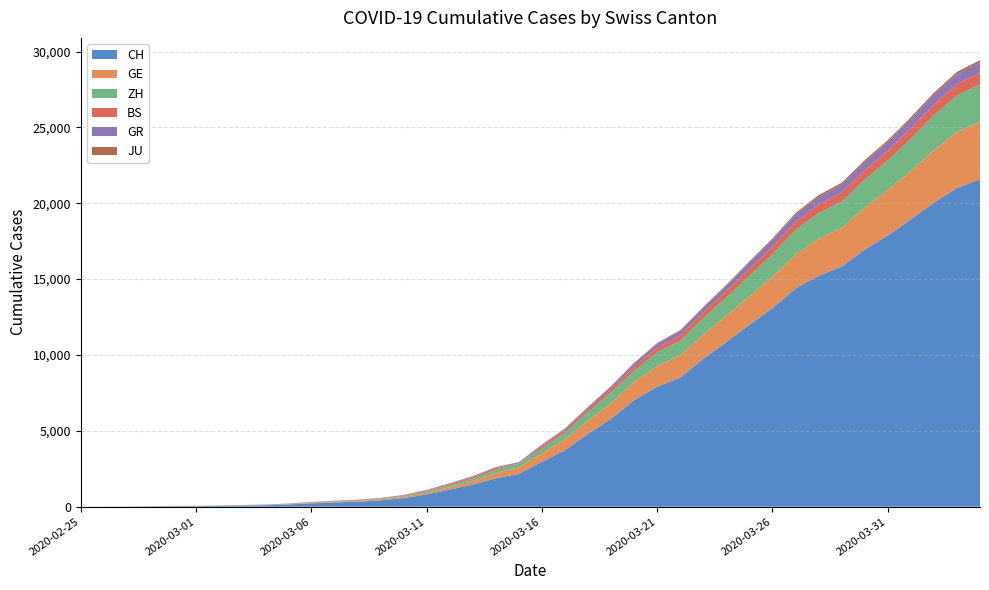

Reading left to right, what are all the values shown in this chart?

CH: 2020-02-25=0	2020-02-26=4	2020-02-27=8	2020-02-28=20	2020-02-29=30	2020-03-01=36	2020-03-02=50	2020-03-03=69	2020-03-04=97	2020-03-05=142	2020-03-06=219	2020-03-07=280	2020-03-08=327	2020-03-09=419	2020-03-10=570	2020-03-11=807	2020-03-12=1125	2020-03-13=1463	2020-03-14=1870	2020-03-15=2165	2020-03-16=2959	2020-03-17=3727	2020-03-18=4807	2020-03-19=5794	2020-03-20=7022	2020-03-21=7912	2020-03-22=8506	2020-03-23=9746	2020-03-24=10850	2020-03-25=11990	2020-03-26=13081	2020-03-27=14384	2020-03-28=15225	2020-03-29=15827	2020-03-30=16947	2020-03-31=17872	2020-04-01=18936	2020-04-02=20030	2020-04-03=21007	2020-04-04=21583
GE: 2020-02-25=0	2020-02-26=1	2020-02-27=1	2020-02-28=5	2020-02-29=9	2020-03-01=10	2020-03-02=11	2020-03-03=14	2020-03-04=16	2020-03-05=20	2020-03-06=30	2020-03-07=43	2020-03-08=45	2020-03-09=60	2020-03-10=80	2020-03-11=114	2020-03-12=155	2020-03-13=227	2020-03-14=351	2020-03-15=435	2020-03-16=556	2020-03-17=710	2020-03-18=863	2020-03-19=1041	2020-03-20=1212	2020-03-21=1350	2020-03-22=1453	2020-03-23=1611	2020-03-24=1729	2020-03-25=1870	2020-03-26=2073	2020-03-27=2231	2020-03-28=2436	2020-03-29=2547	2020-03-30=2761	2020-03-31=3003	2020-04-01=3180	2020-04-02=3469	2020-04-03=3678	2020-04-04=3816
ZH: 2020-02-25=0	2020-02-26=0	2020-02-27=2	2020-02-28=2	2020-02-29=6	2020-03-01=7	2020-03-02=10	2020-03-03=13	2020-03-04=15	2020-03-05=23	2020-03-06=29	2020-03-07=34	2020-03-08=40	2020-03-09=49	2020-03-10=62	2020-03-11=101	2020-03-12=140	2020-03-13=163	2020-03-14=218	2020-03-15=250	2020-03-16=326	2020-03-17=429	2020-03-18=568	2020-03-19=679	2020-03-20=711	2020-03-21=919	2020-03-22=978	2020-03-23=1067	2020-03-24=1213	2020-03-25=1358	2020-03-26=1490	2020-03-27=1617	2020-03-28=1691	2020-03-29=1723	2020-03-30=1849	2020-03-31=1937	2020-04-01=2126	2020-04-02=2290	2020-04-03=2418	2020-04-04=2451
BS: 2020-02-25=0	2020-02-26=0	2020-02-27=1	2020-02-28=1	2020-02-29=1	2020-03-01=1	2020-03-02=1	2020-03-03=3	2020-03-04=3	2020-03-05=8	2020-03-06=15	2020-03-07=21	2020-03-08=24	2020-03-09=28	2020-03-10=33	2020-03-11=49	2020-03-12=73	2020-03-13=92	2020-03-14=100	2020-03-15=0	2020-03-16=143	2020-03-17=164	2020-03-18=181	2020-03-19=220	2020-03-20=270	2020-03-21=297	2020-03-22=356	2020-03-23=374	2020-03-24=410	2020-03-25=462	2020-03-26=501	2020-03-27=530	2020-03-28=569	2020-03-29=605	2020-03-30=617	2020-03-31=653	2020-04-01=687	2020-04-02=714	2020-04-03=754	2020-04-04=767
GR: 2020-02-25=0	2020-02-26=2	2020-02-27=2	2020-02-28=6	2020-02-29=6	2020-03-01=6	2020-03-02=9	2020-03-03=9	2020-03-04=12	2020-03-05=14	2020-03-06=16	2020-03-07=17	2020-03-08=18	2020-03-09=18	2020-03-10=22	2020-03-11=31	2020-03-12=43	2020-03-13=53	2020-03-14=56	2020-03-15=71	2020-03-16=84	2020-03-17=101	2020-03-18=128	2020-03-19=182	2020-03-20=226	2020-03-21=258	2020-03-22=284	2020-03-23=300	2020-03-24=343	2020-03-25=393	2020-03-26=433	2020-03-27=474	2020-03-28=495	2020-03-29=519	2020-03-30=535	2020-03-31=547	2020-04-01=592	2020-04-02=622	2020-04-03=649	2020-04-04=657
JU: 2020-02-25=0	2020-02-26=0	2020-02-27=1	2020-02-28=1	2020-02-29=1	2020-03-01=1	2020-03-02=1	2020-03-03=2	2020-03-04=2	2020-03-05=4	2020-03-06=4	2020-03-07=5	2020-03-08=5	2020-03-09=7	2020-03-10=7	2020-03-11=7	2020-03-12=12	2020-03-13=17	2020-03-14=18	2020-03-15=19	2020-03-16=25	2020-03-17=29	2020-03-18=32	2020-03-19=36	2020-03-20=44	2020-03-21=54	2020-03-22=61	2020-03-23=69	2020-03-24=82	2020-03-25=92	2020-03-26=100	2020-03-27=114	2020-03-28=119	2020-03-29=127	2020-03-30=128	2020-03-31=140	2020-04-01=145	2020-04-02=149	2020-04-03=149	2020-04-04=154